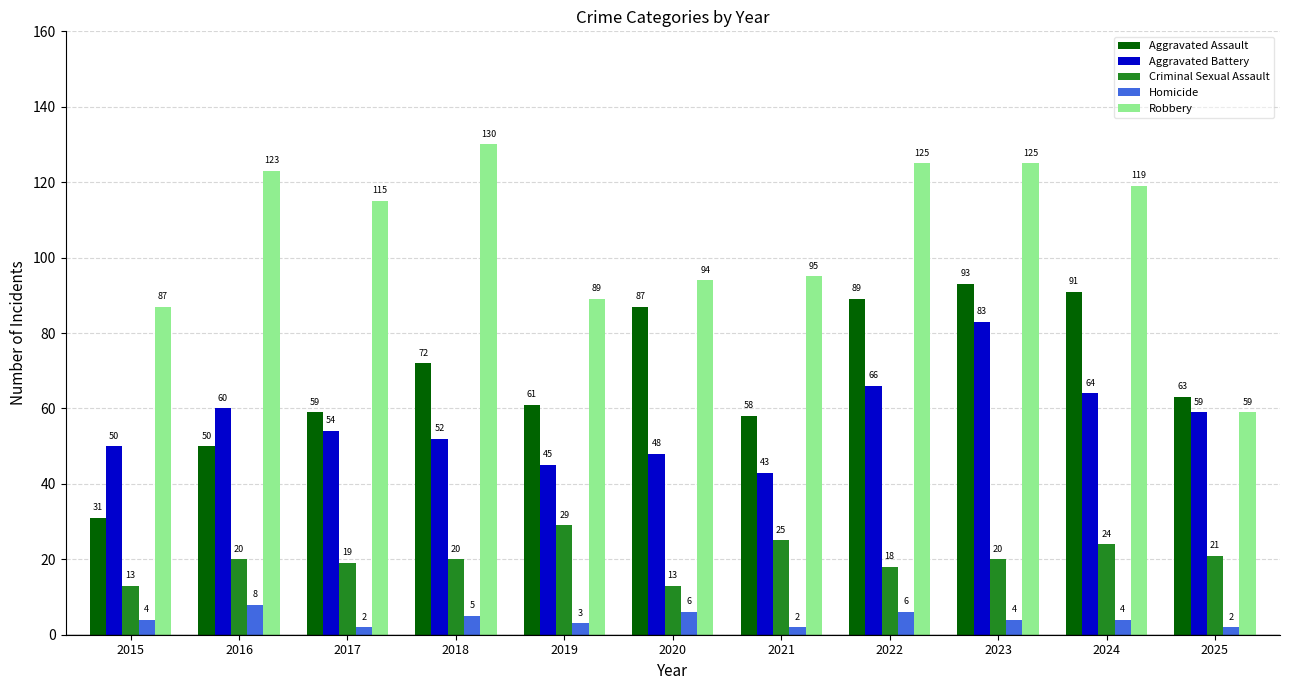

Which category has the highest value in the Aggravated Assault series?

2023